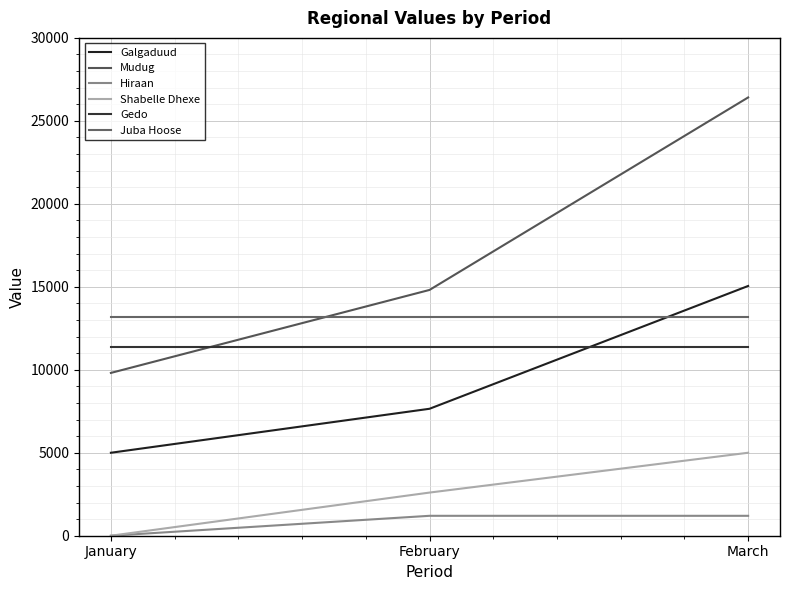

The value of Gedo at February is 11390. True or false?

True